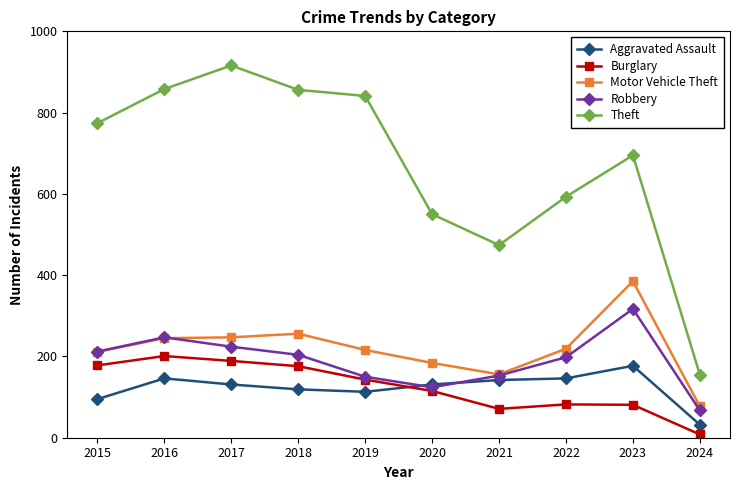

What is the value of the Robbery point at the 4th from the left?

204